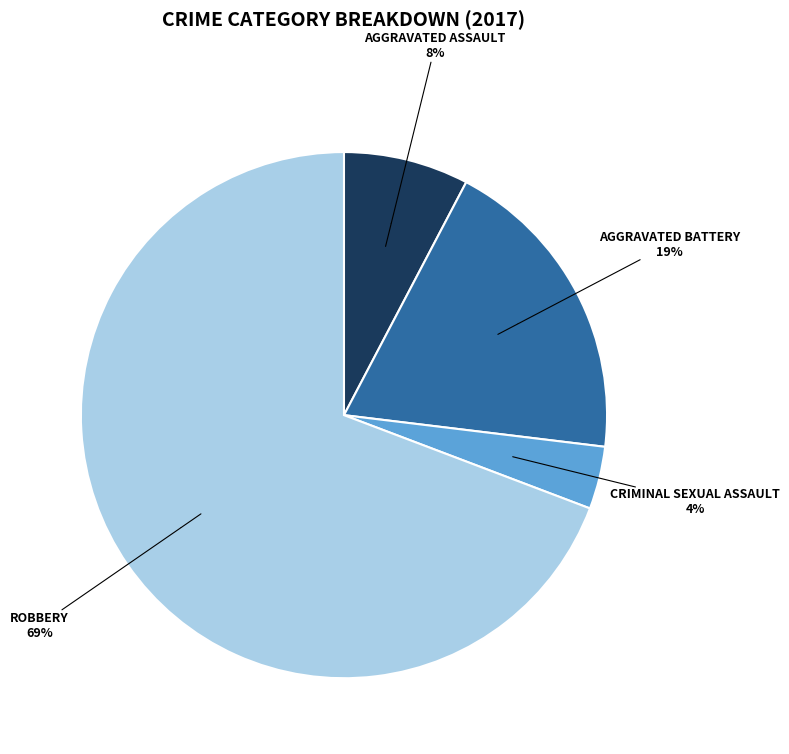

To the nearest percent, what portion does Aggravated Battery represent?

19%